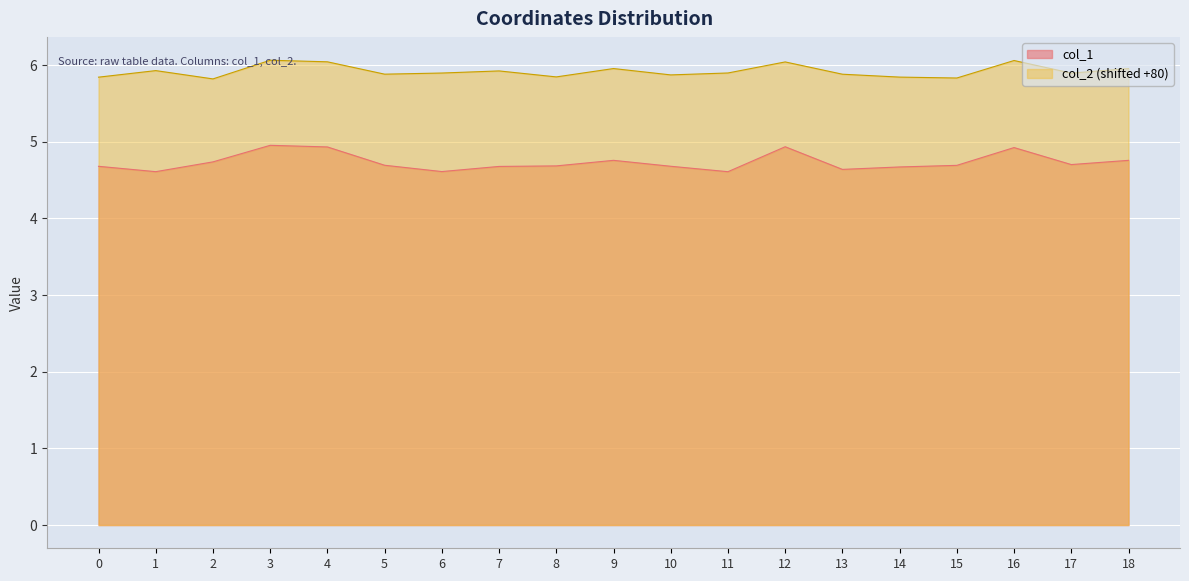

What is the difference between the maximum and minimum values in the col_2 series?

0.2